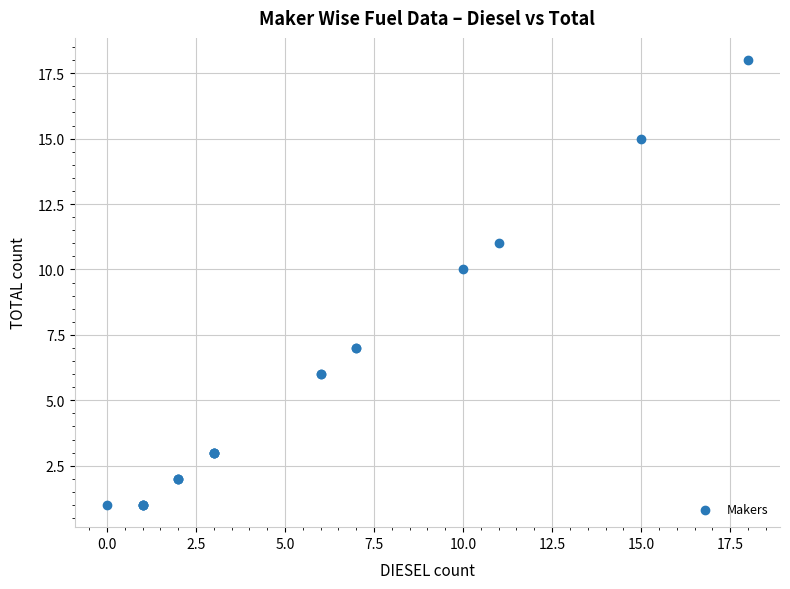

What Y value in the scatter plot is closest to 9?

10